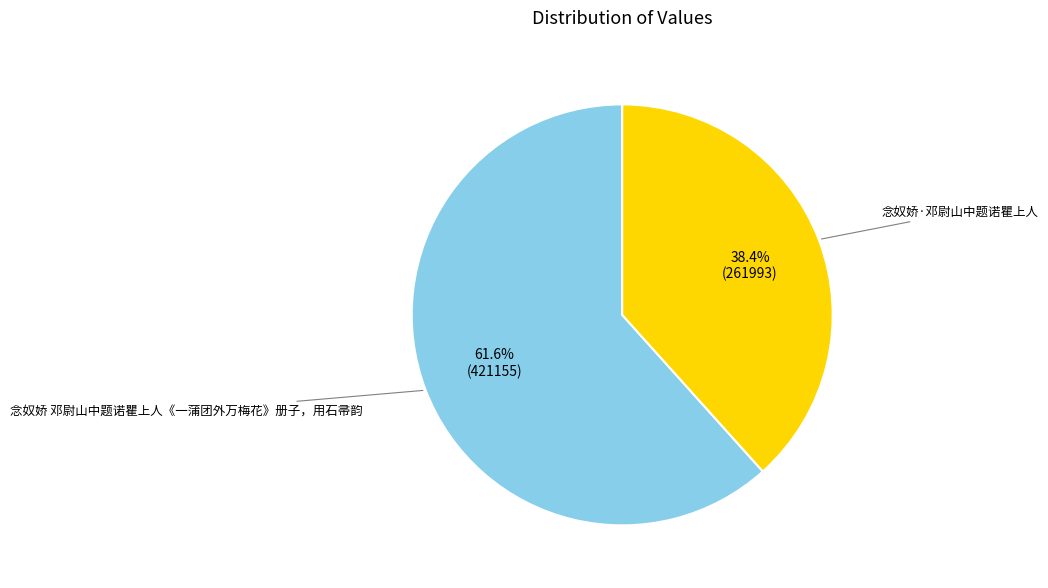

Is there any slice that represents more than half of the pie?

Yes